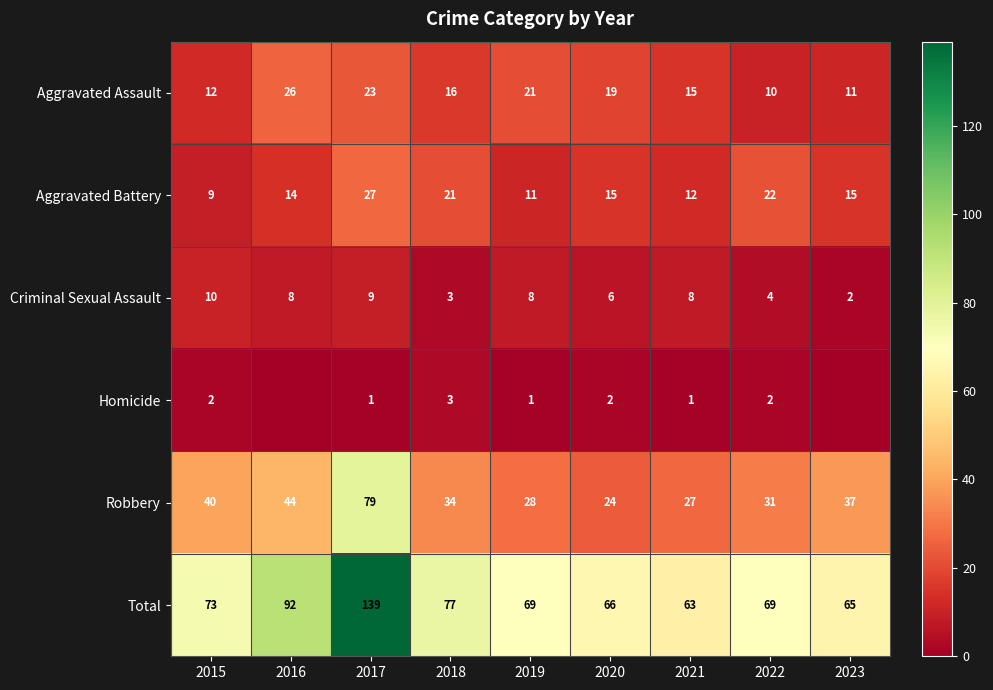

Which category has the lowest value in the Aggravated Battery series?

2015